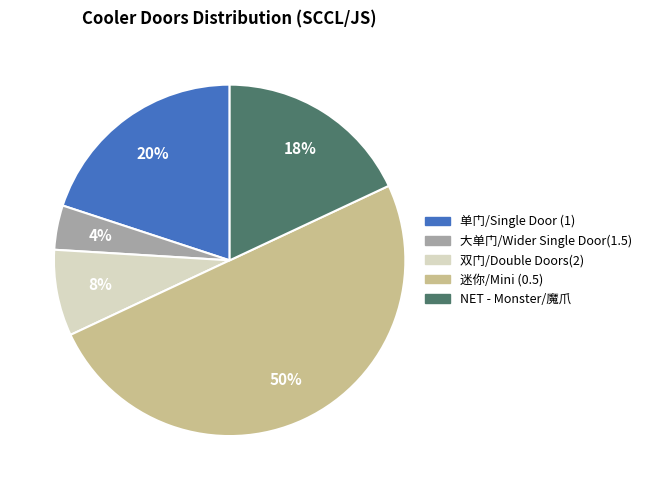

What percentage is the 迷你/Mini (0.5) slice, to the nearest percent?

50%